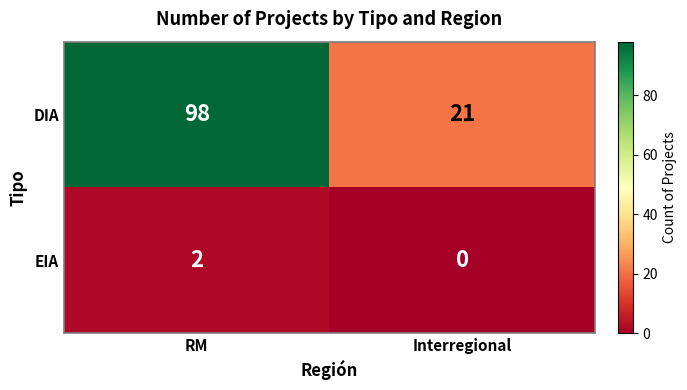

What is the sum of the DIA values at Interregional and RM?

119